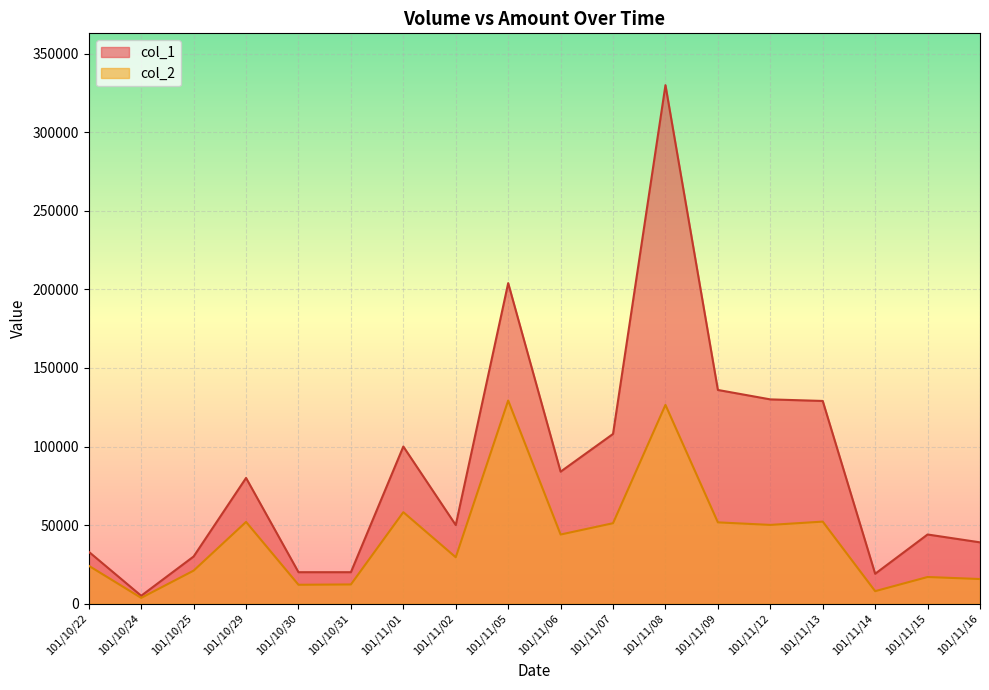

At how many categories does at least one series exceed 51968?

9